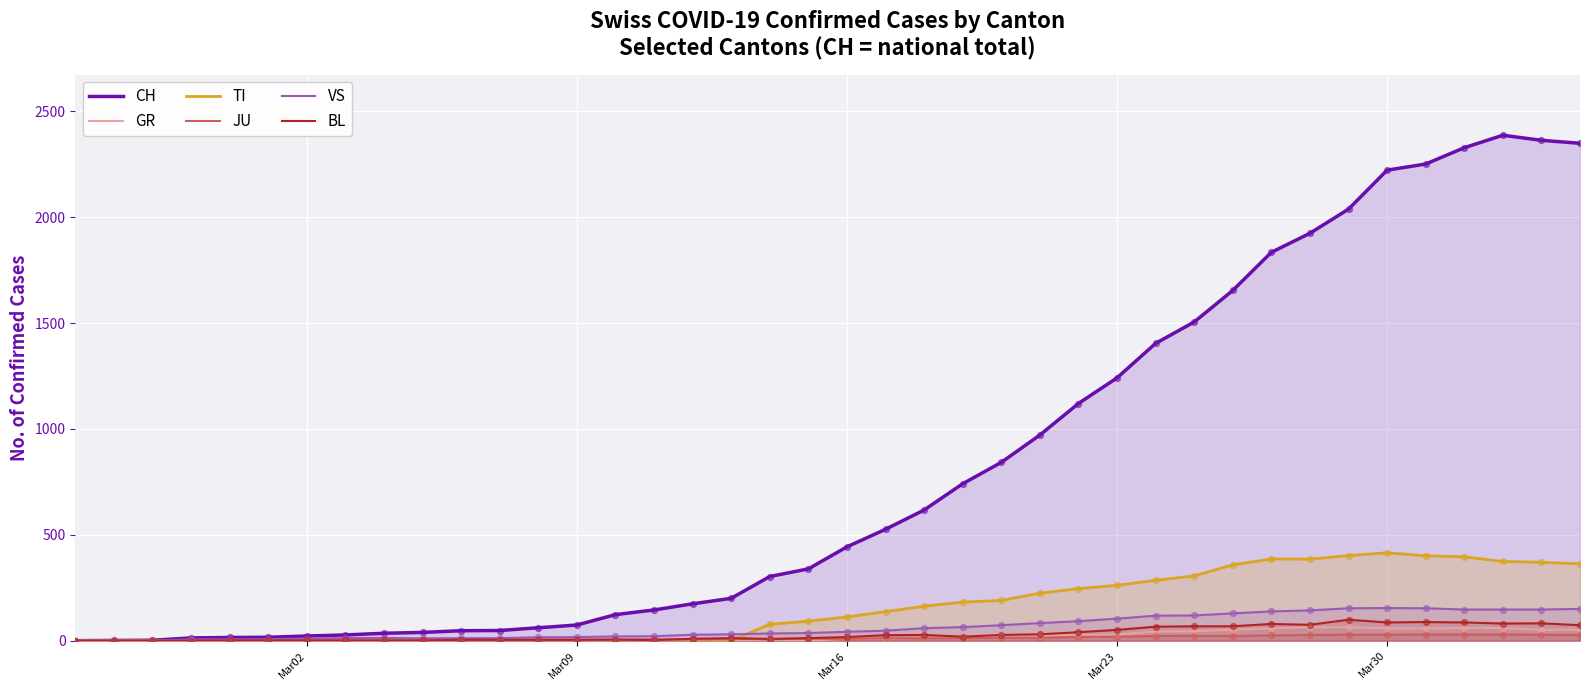

What are all the series names shown in the legend?

CH, GR, TI, JU, VS, BL